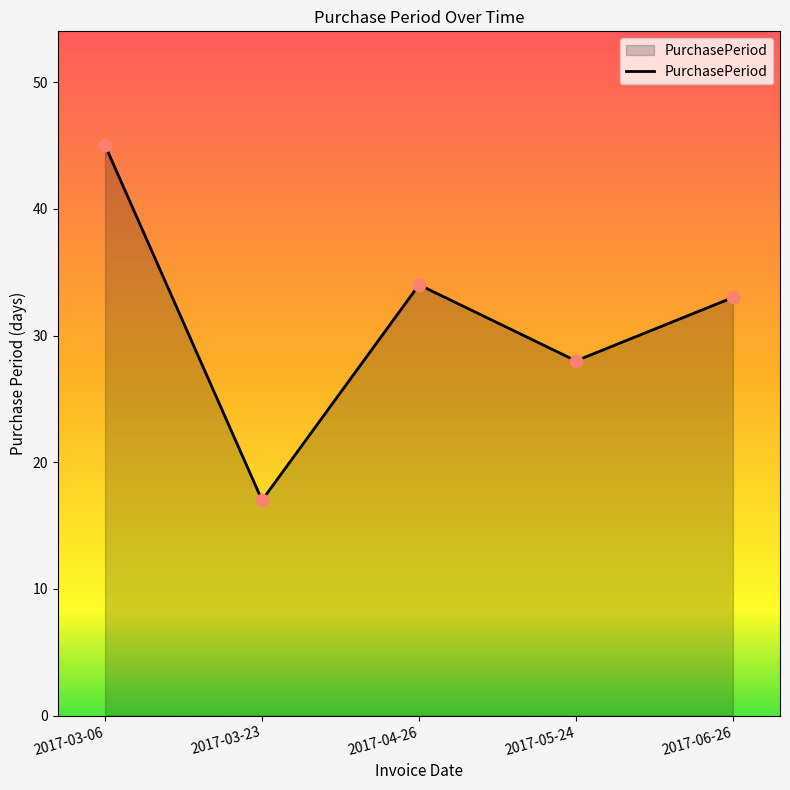

Which has a higher value, 2017-03-23 or 2017-06-26?

2017-06-26